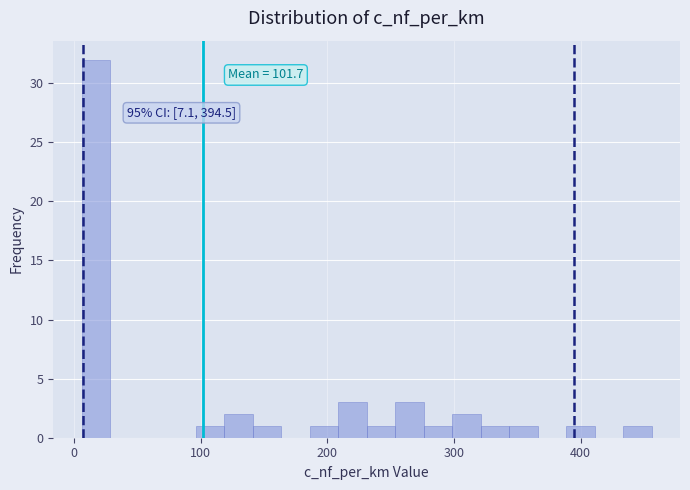

Around what value on the x-axis is the tallest bar? Give the approximate position of its centre, as read against the axis.

20